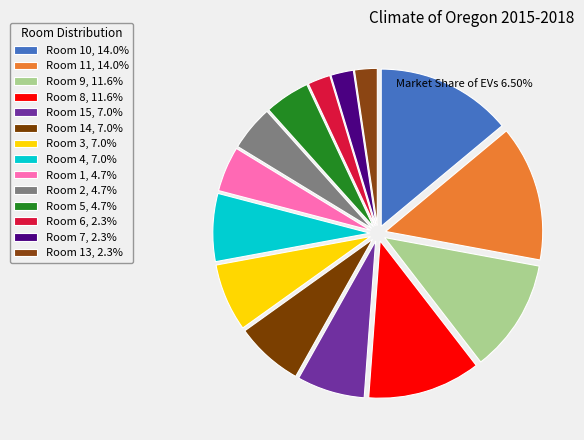

Is there any slice that represents more than half of the pie?

No